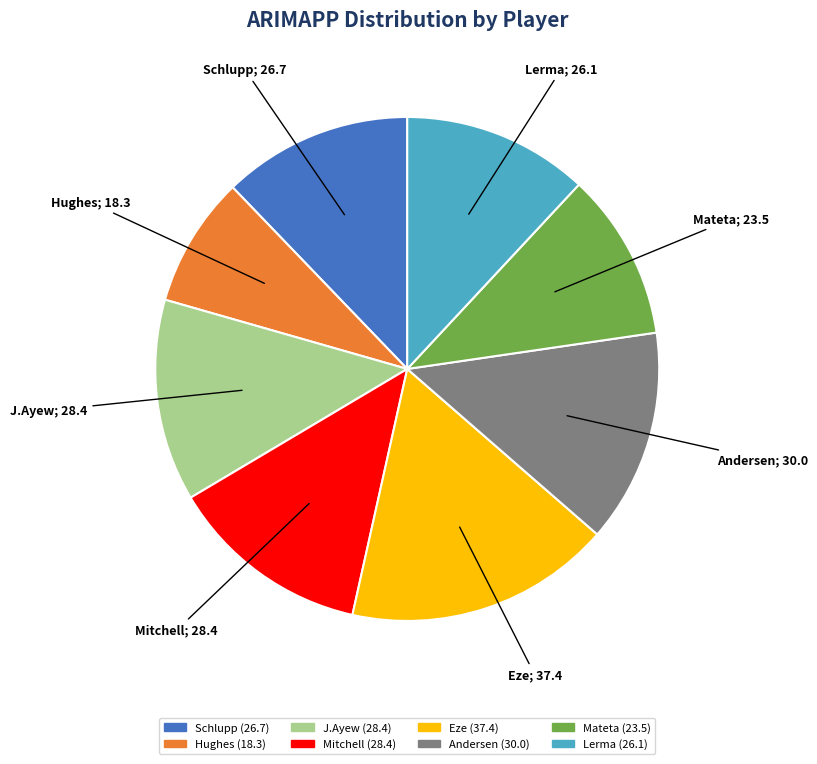

Which category has the smallest portion of the pie?

Hughes